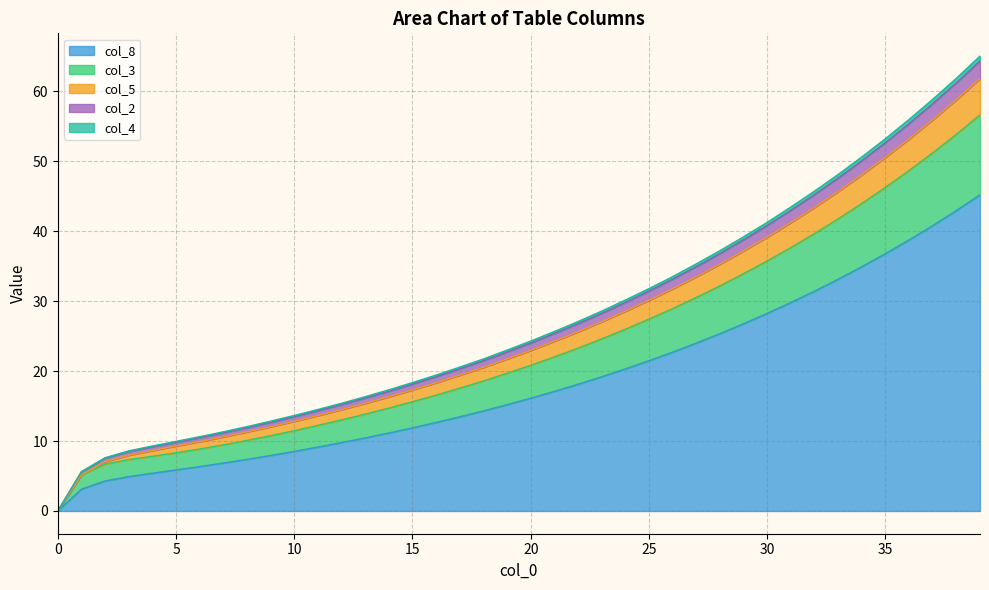

The col_8 series shows 16.1 at 20. True or false?

True